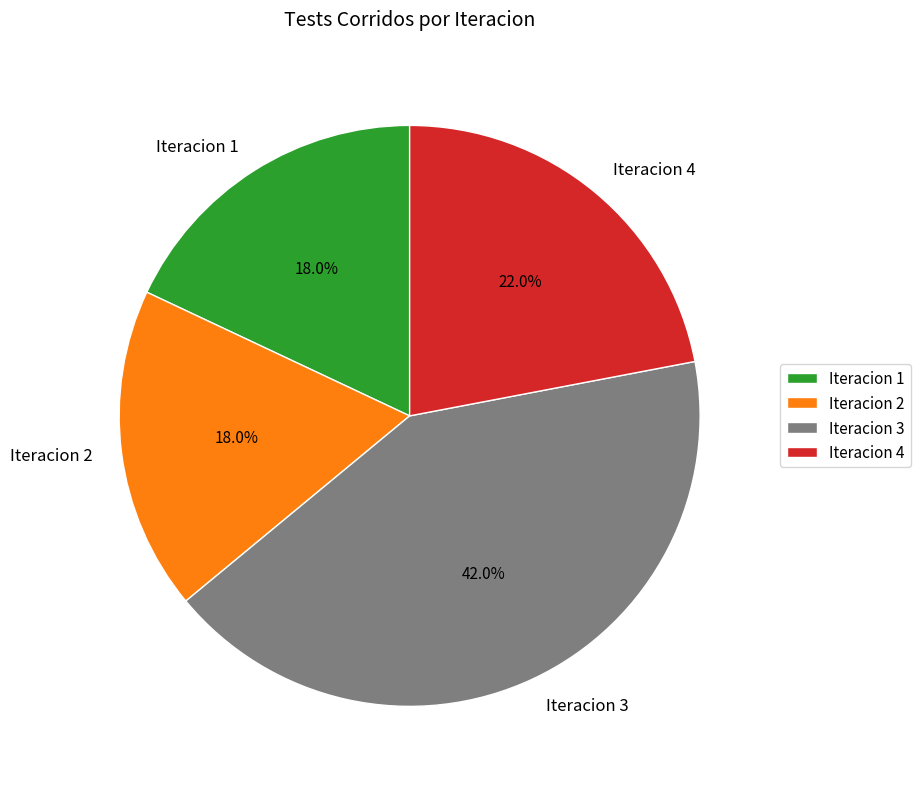

To the nearest percent, what is the average slice percentage?

25%